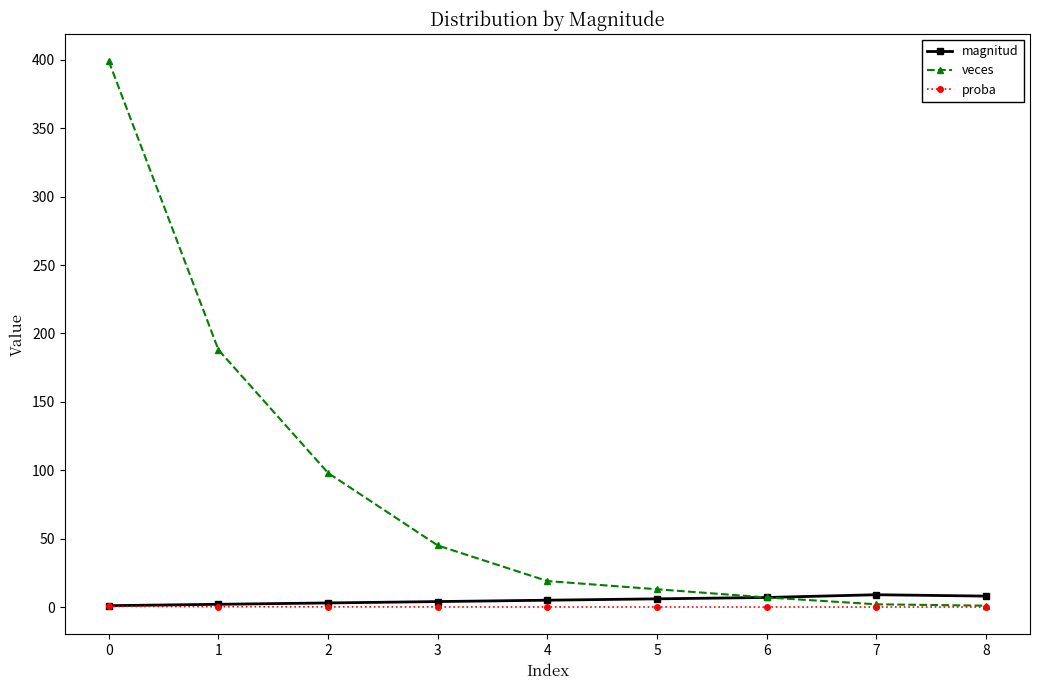

What is the sum of the veces values at 5 and 1?

201.0